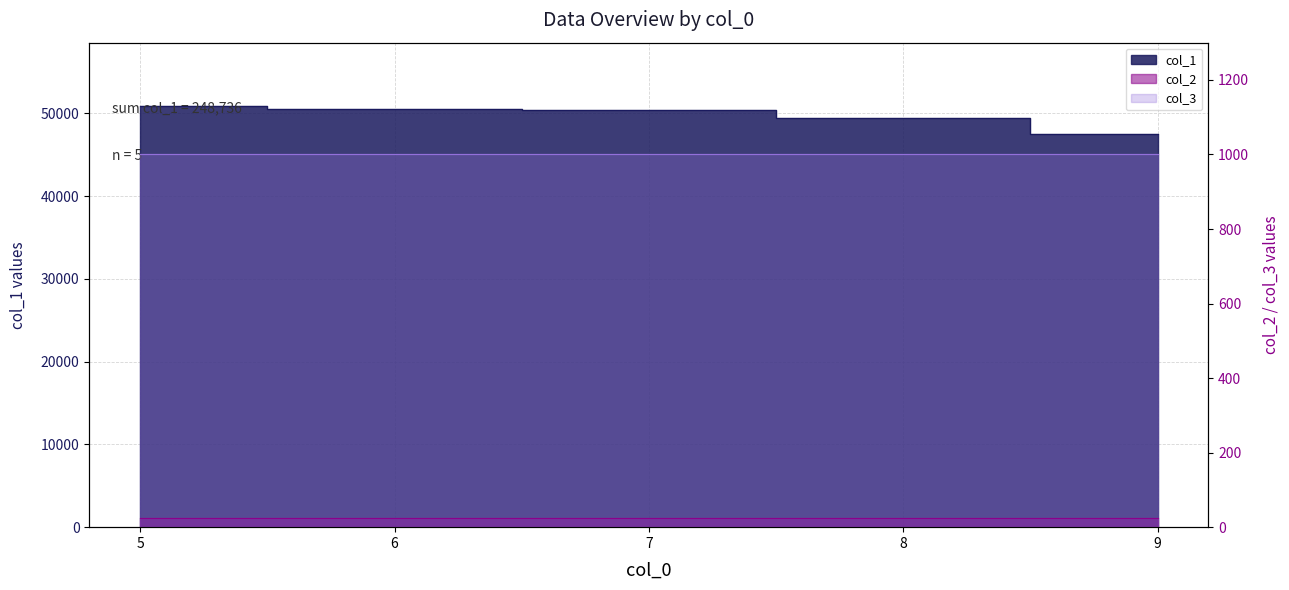

What is the difference between the second highest and second lowest values in the col_2 series?

0.9